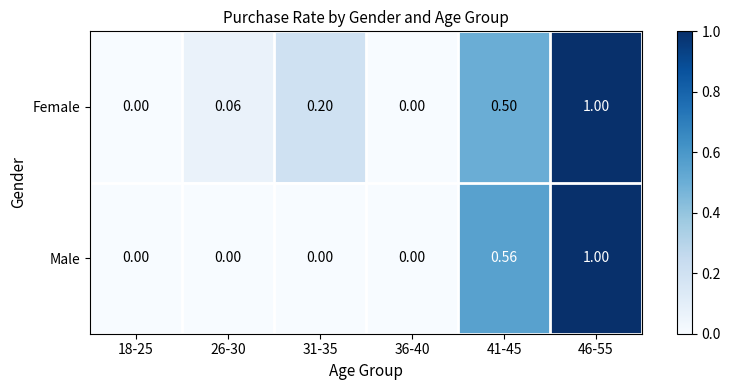

List the series in order of their overall mean, highest first.

Female, Male